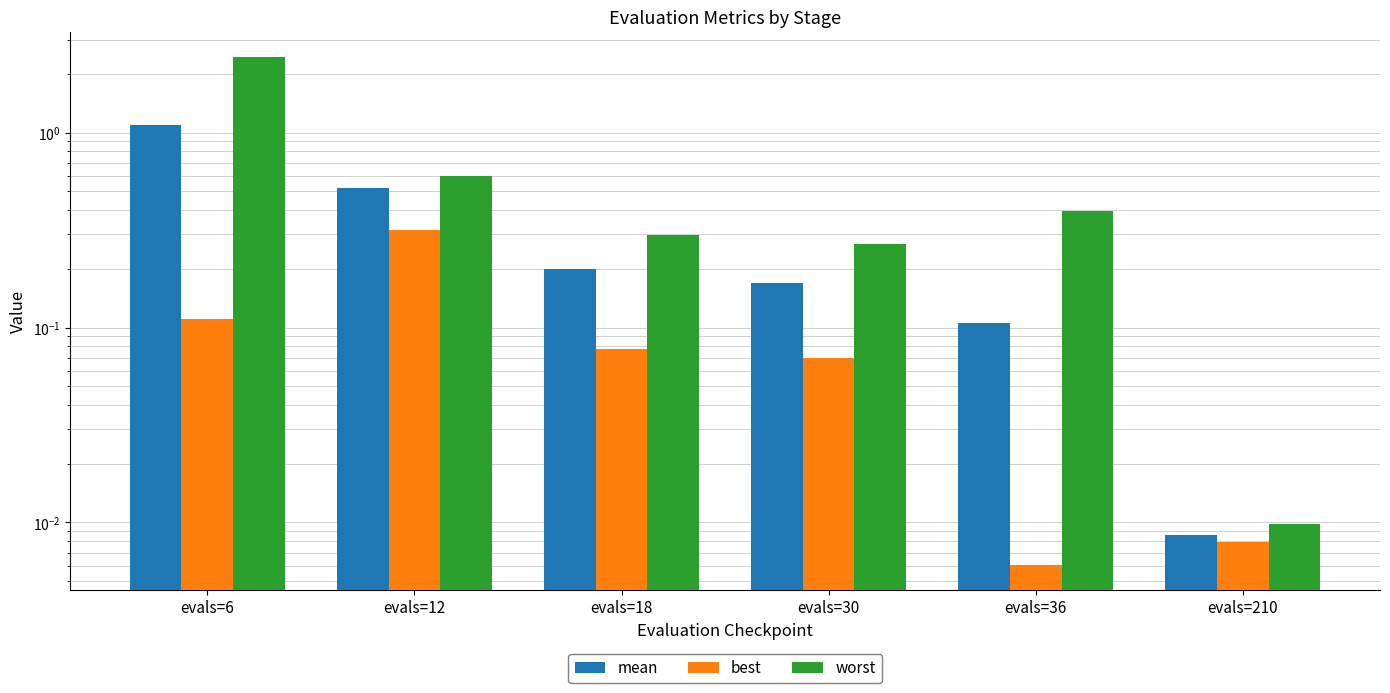

Rank the series by their maximum value, from highest to lowest.

worst, mean, best